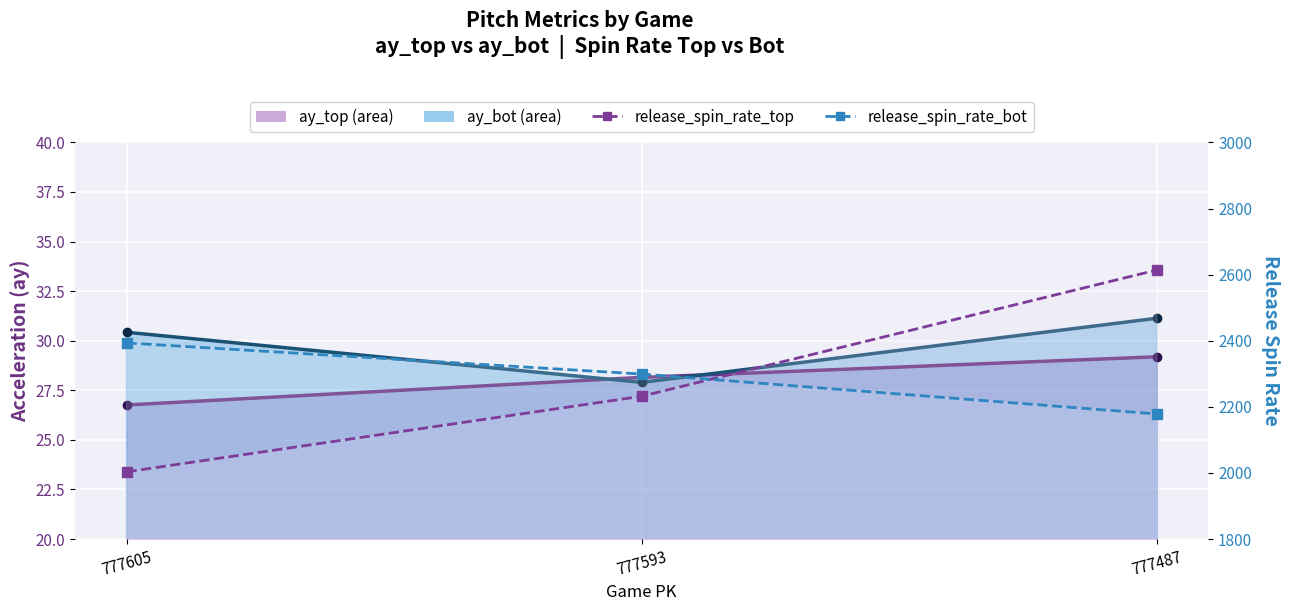

Rank the series by their maximum value, from lowest to highest.

ay_top, ay_bot, release_spin_rate_bot, release_spin_rate_top